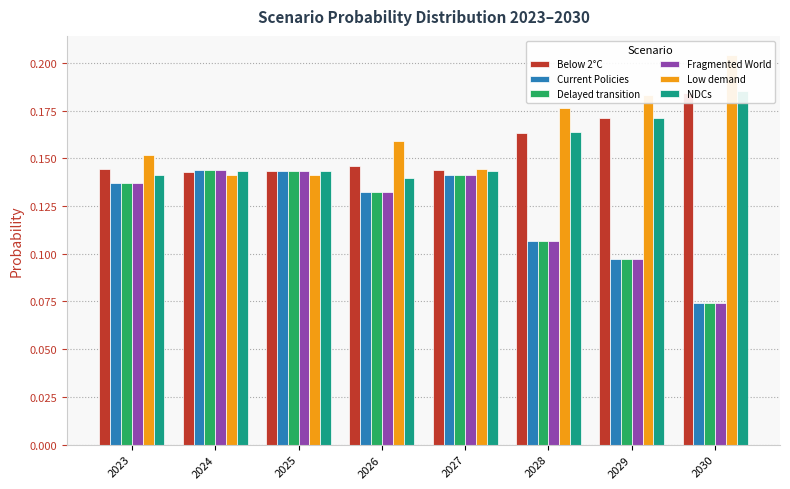

What is the value of the NDCs bar at the 2nd from the left?

0.1